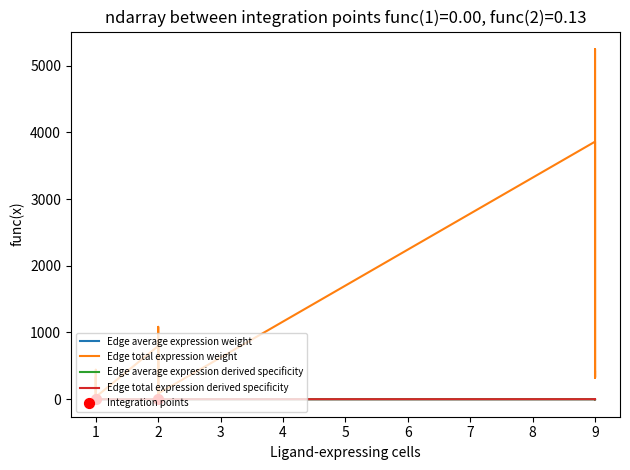

Is the value of Edge average expression derived specificity at CAF->ETC greater than the value of Edge total expression weight at ETC->ETC?

No